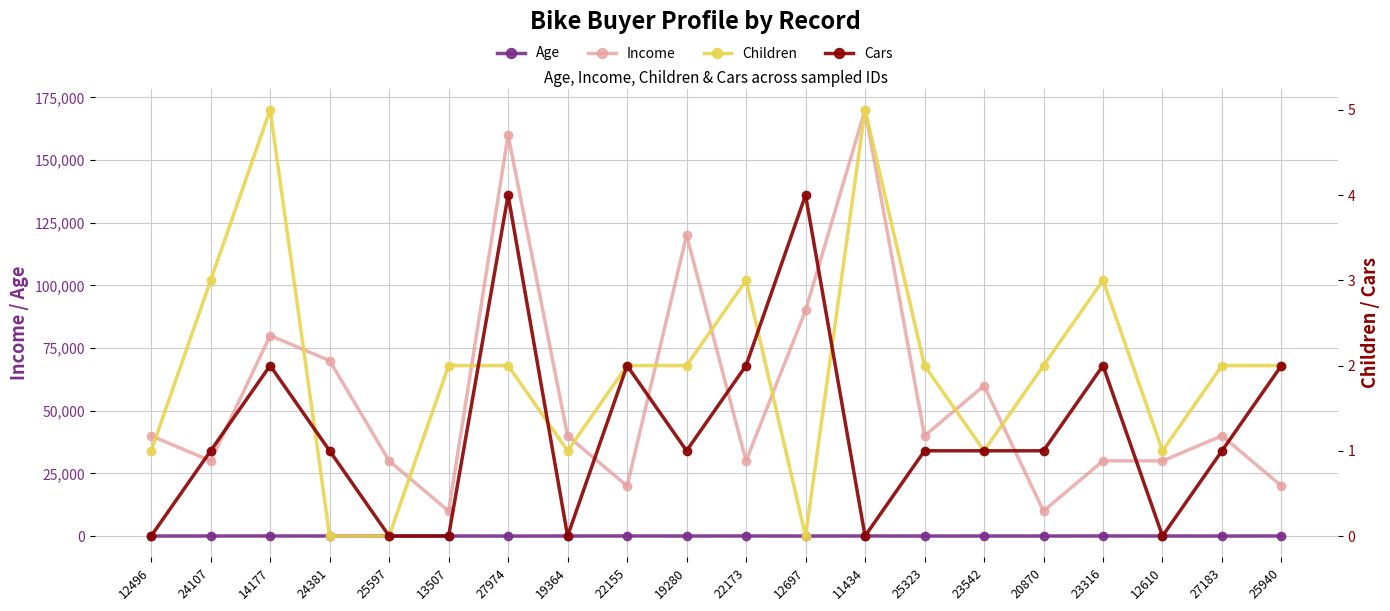

List the labels in order of Cars value, largest first.

27974, 12697, 14177, 22155, 22173, 23316, 25940, 24107, 24381, 19280, 25323, 23542, 20870, 27183, 12496, 25597, 13507, 19364, 11434, 12610